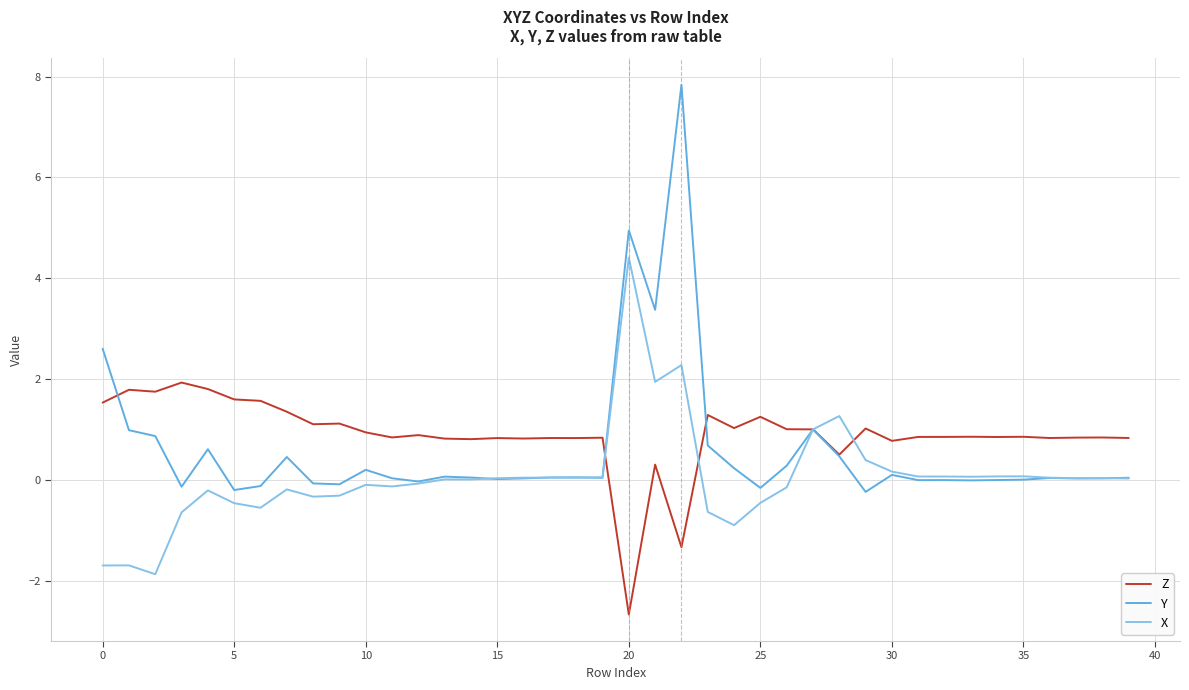

Rank the series by their maximum value, from lowest to highest.

Z, X, Y